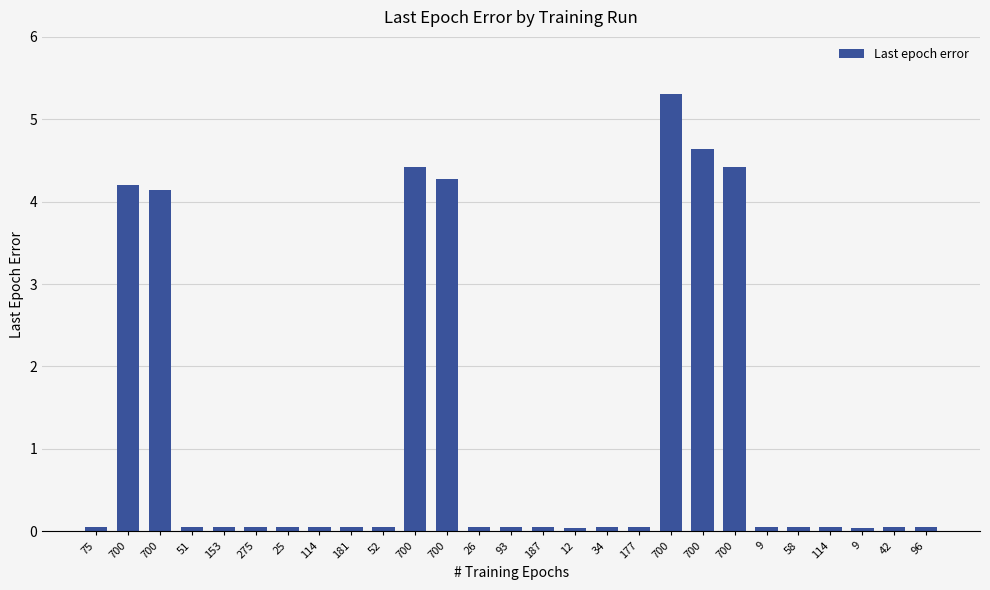

Count the number of categories in the chart.

27